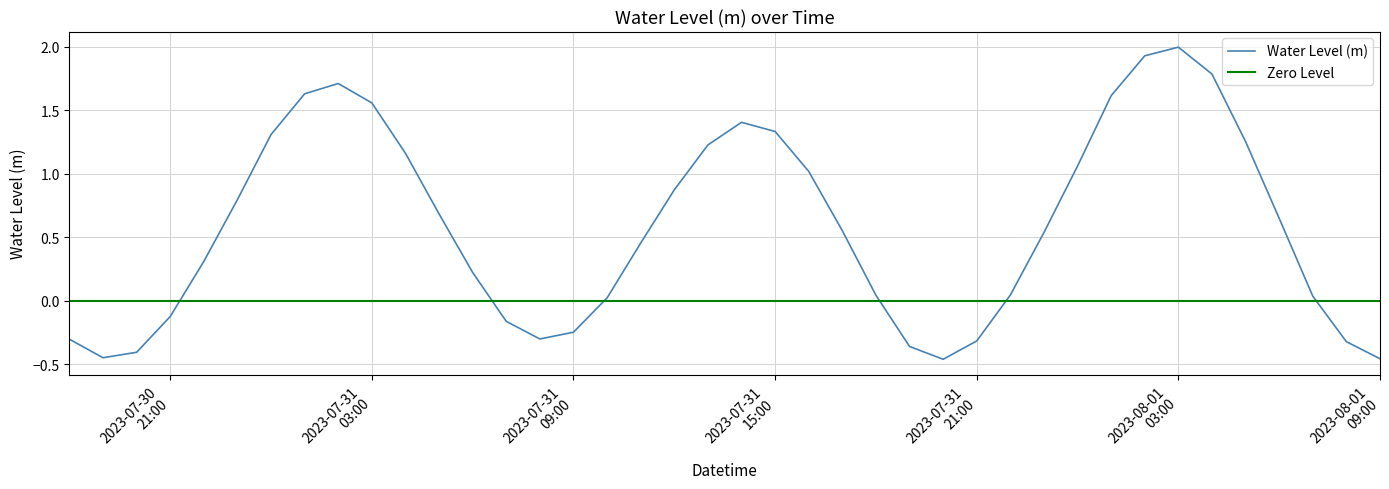

How many values are below zero?

12